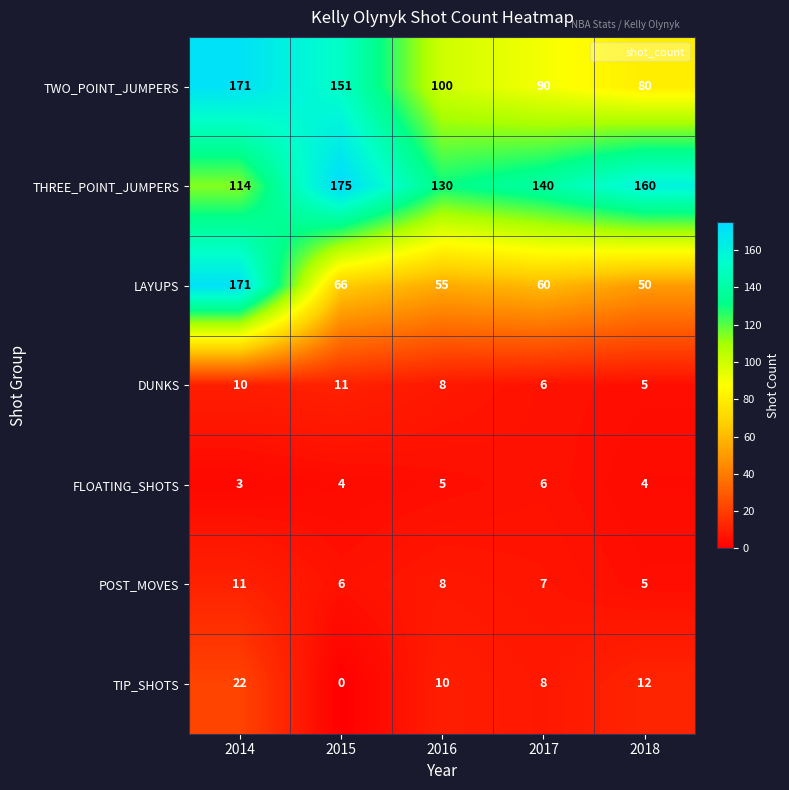

At 2015, list the series in order from largest to smallest.

THREE_POINT_JUMPERS, TWO_POINT_JUMPERS, LAYUPS, DUNKS, POST_MOVES, FLOATING_SHOTS, TIP_SHOTS